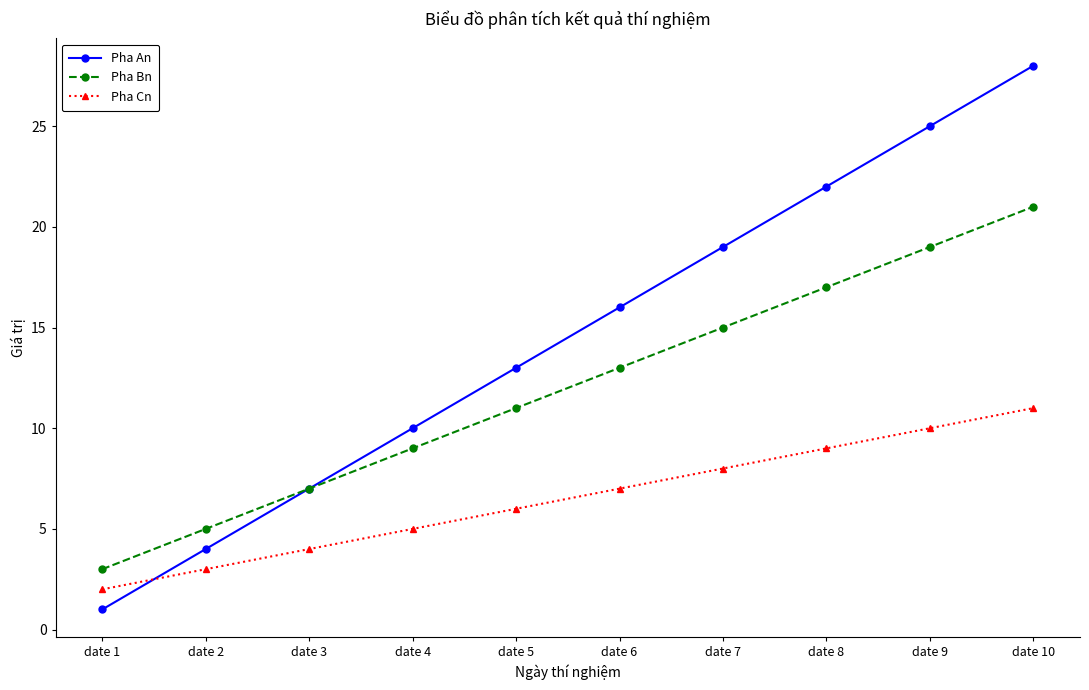

At which label is Pha An closest to 14?

date 5